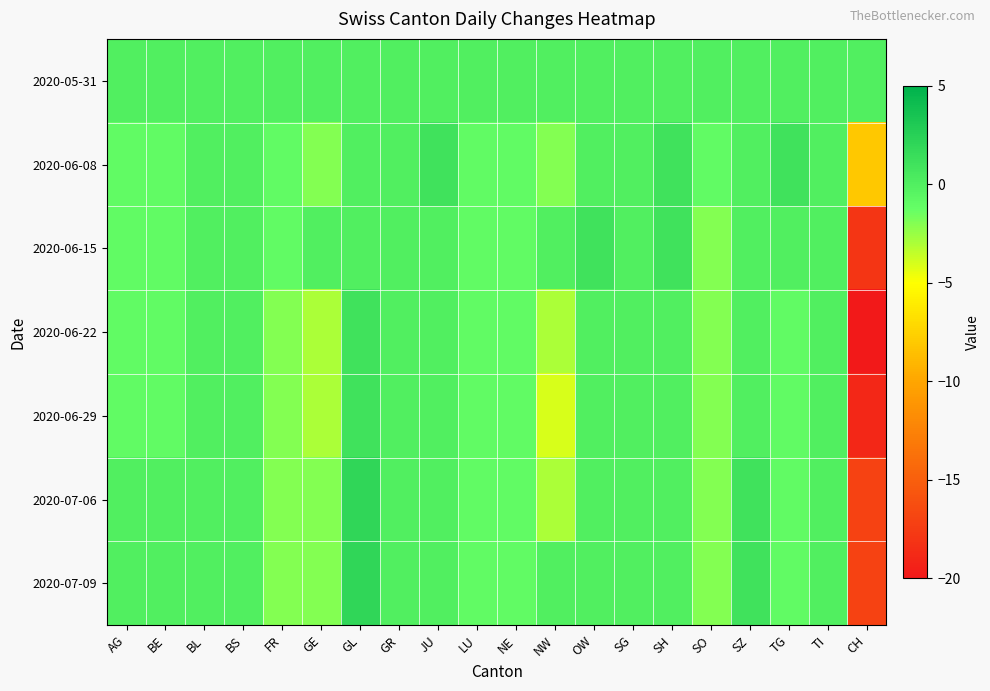

Reading left to right, transcribe all the data shown in this chart.

2020-05-31: AG=0	BE=0	BL=0	BS=0	FR=0	GE=0	GL=0	GR=0	JU=0	LU=0	NE=0	NW=0	OW=0	SG=0	SH=0	SO=0	SZ=0	TG=0	TI=0	CH=0
2020-06-08: AG=-1	BE=-1	BL=0	BS=0	FR=-1	GE=-2	GL=0	GR=0	JU=1	LU=-1	NE=-1	NW=-2	OW=0	SG=0	SH=1	SO=-1	SZ=0	TG=1	TI=0	CH=-8
2020-06-15: AG=-1	BE=-1	BL=0	BS=0	FR=-1	GE=0	GL=0	GR=0	JU=0	LU=-1	NE=-1	NW=0	OW=1	SG=0	SH=1	SO=-2	SZ=0	TG=0	TI=0	CH=-18
2020-06-22: AG=-1	BE=-1	BL=0	BS=0	FR=-2	GE=-3	GL=1	GR=0	JU=0	LU=-1	NE=-1	NW=-3	OW=0	SG=0	SH=0	SO=-2	SZ=0	TG=-1	TI=0	CH=-20
2020-06-29: AG=-1	BE=-1	BL=0	BS=0	FR=-2	GE=-3	GL=1	GR=0	JU=0	LU=-1	NE=-1	NW=-4	OW=0	SG=0	SH=0	SO=-2	SZ=0	TG=-1	TI=0	CH=-19
2020-07-06: AG=0	BE=0	BL=0	BS=0	FR=-2	GE=-2	GL=2	GR=0	JU=0	LU=-1	NE=-1	NW=-3	OW=0	SG=0	SH=0	SO=-2	SZ=1	TG=-1	TI=0	CH=-17
2020-07-09: AG=0	BE=0	BL=0	BS=0	FR=-2	GE=-2	GL=2	GR=0	JU=0	LU=-1	NE=-1	NW=0	OW=0	SG=0	SH=0	SO=-2	SZ=1	TG=-1	TI=0	CH=-17